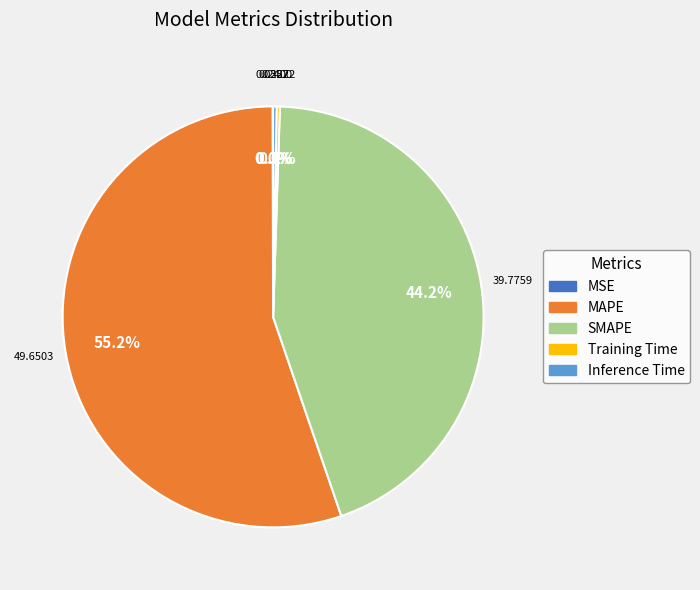

True or false: MAPE accounts for 55% of the total.

True